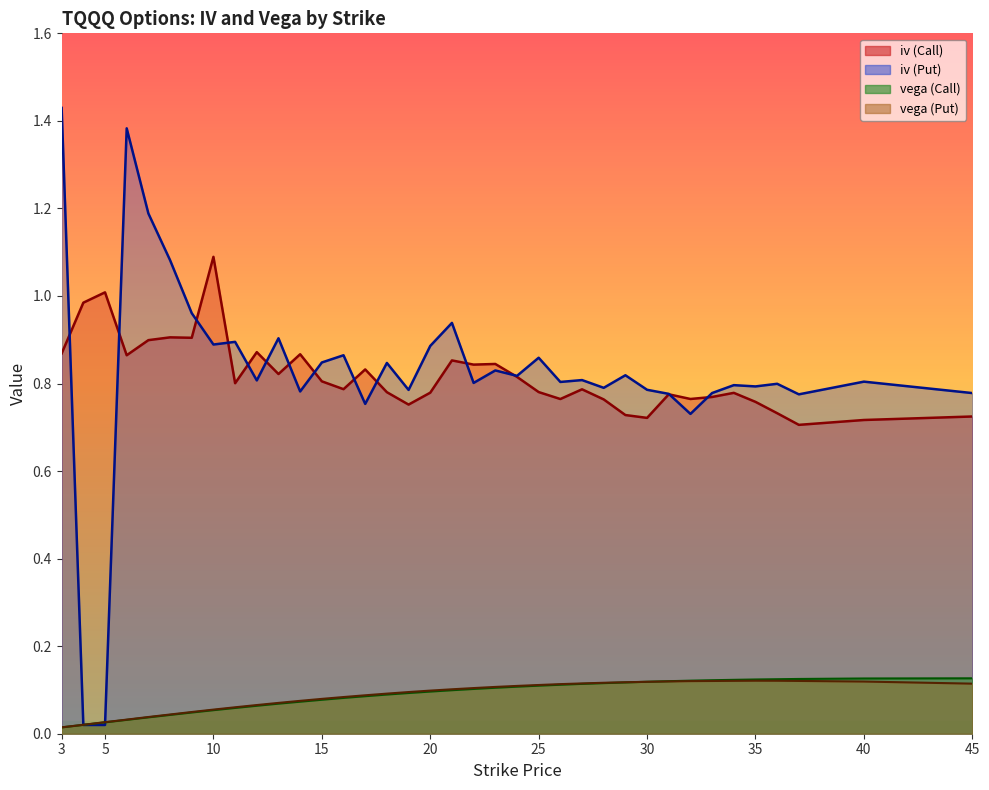

At which category is the sum across all series the highest?

3